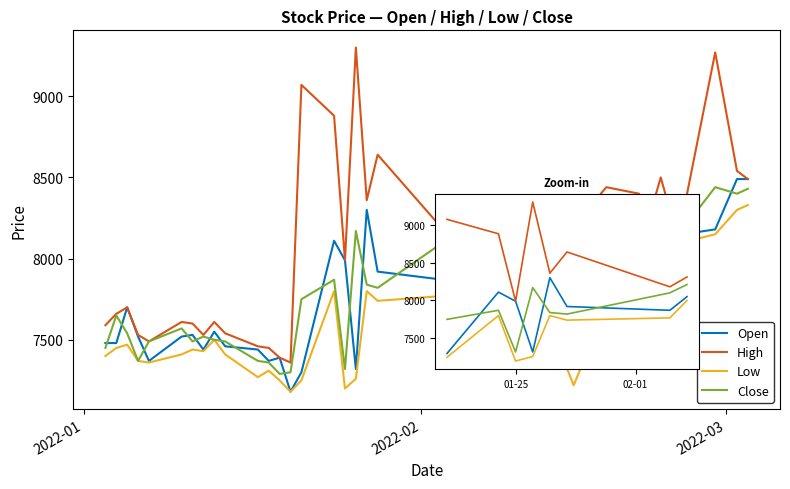

What is the average value of the Open series?

7858